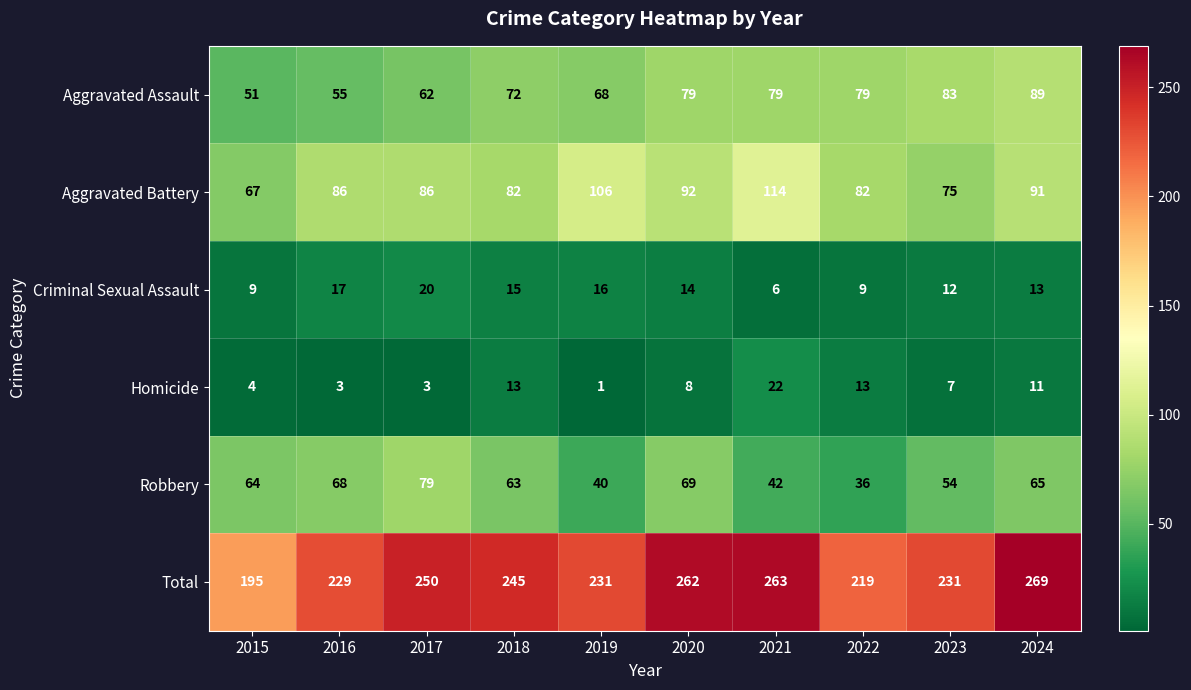

Is it true that Total equals 219 at 2022?

True